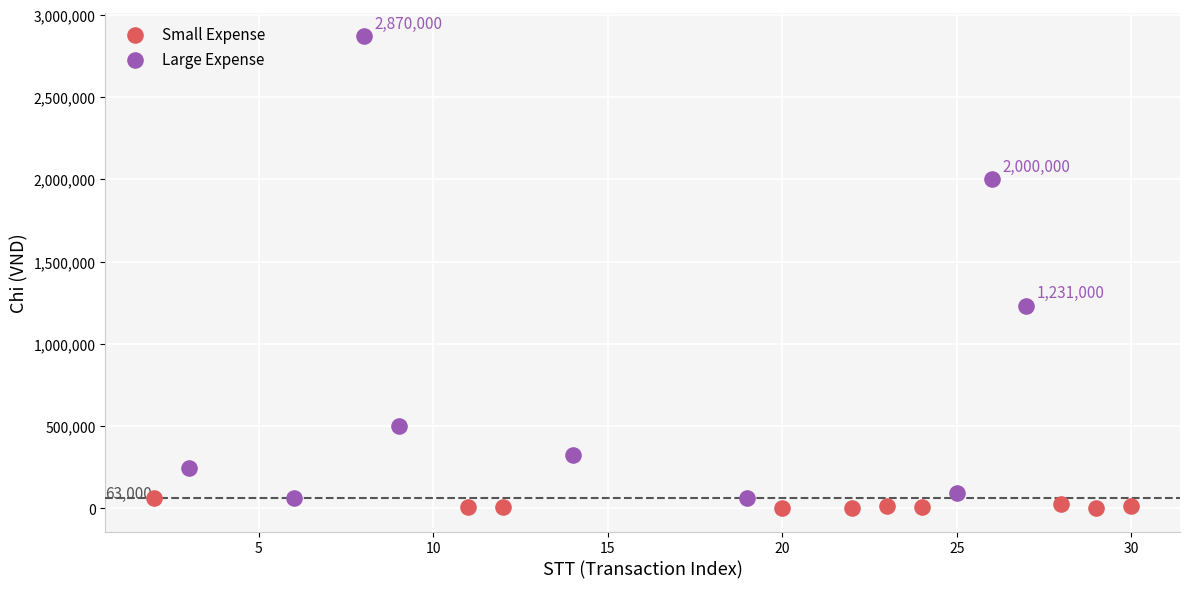

Which series has the largest Y range (max minus min)?

Large Expense